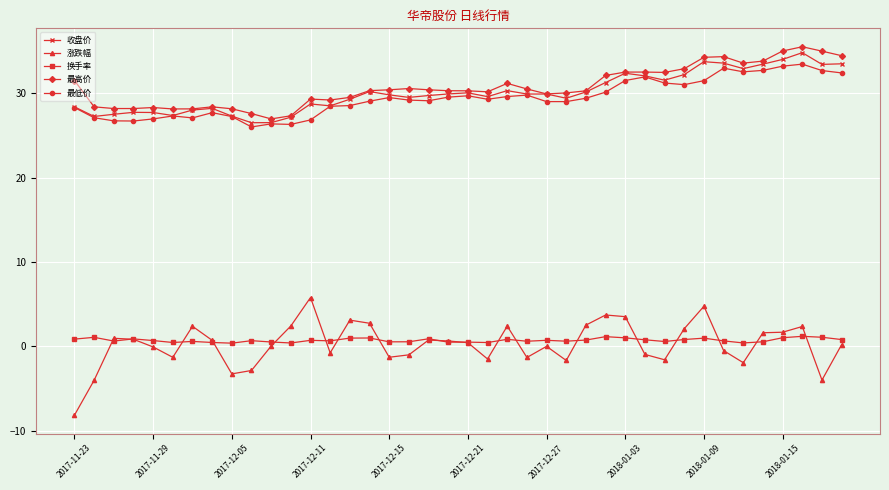

In 涨跌幅, how many points are higher than both neighbors (excluding endpoints)?

10